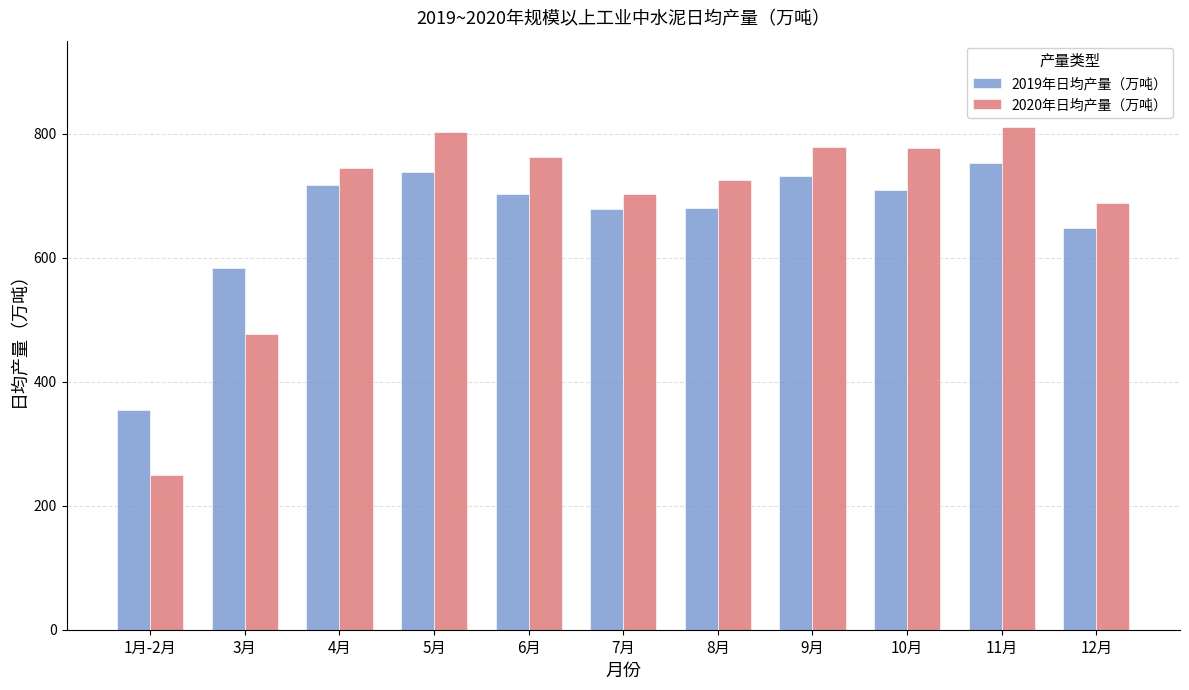

Which label corresponds to the largest value in the chart?

11月